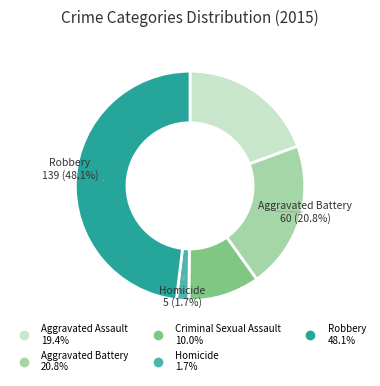

Rank the categories by value from lowest to highest.

Homicide, Criminal Sexual Assault, Aggravated Assault, Aggravated Battery, Robbery